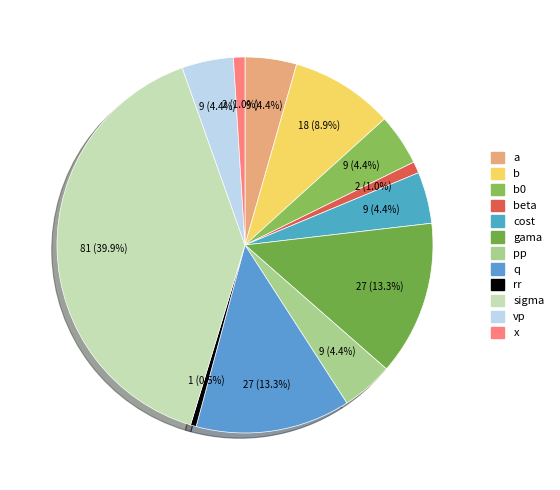

What percentage is the vp slice, to the nearest percent?

4%